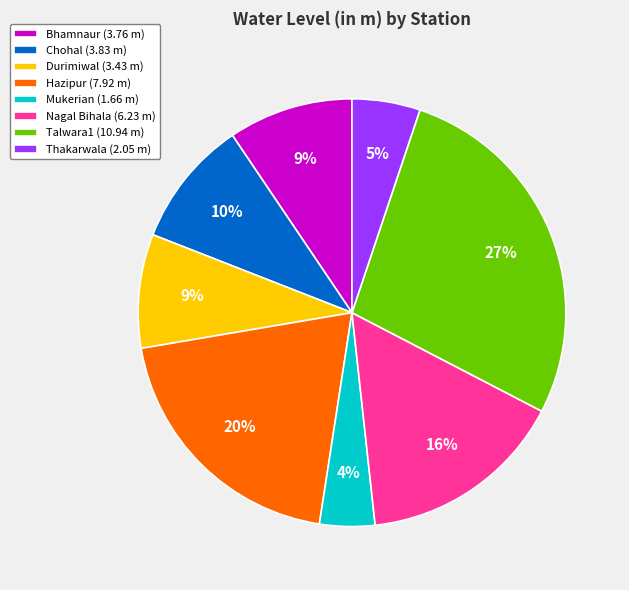

Which slice is the largest?

Talwara1